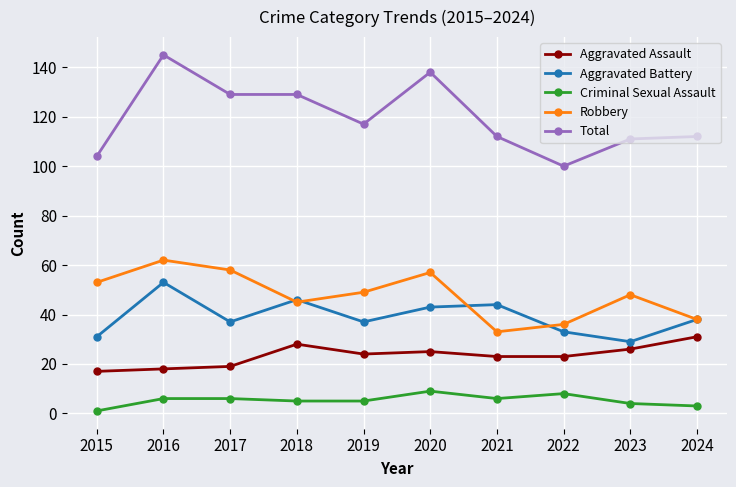

True or false: Robbery and Aggravated Assault intersect in this chart.

False